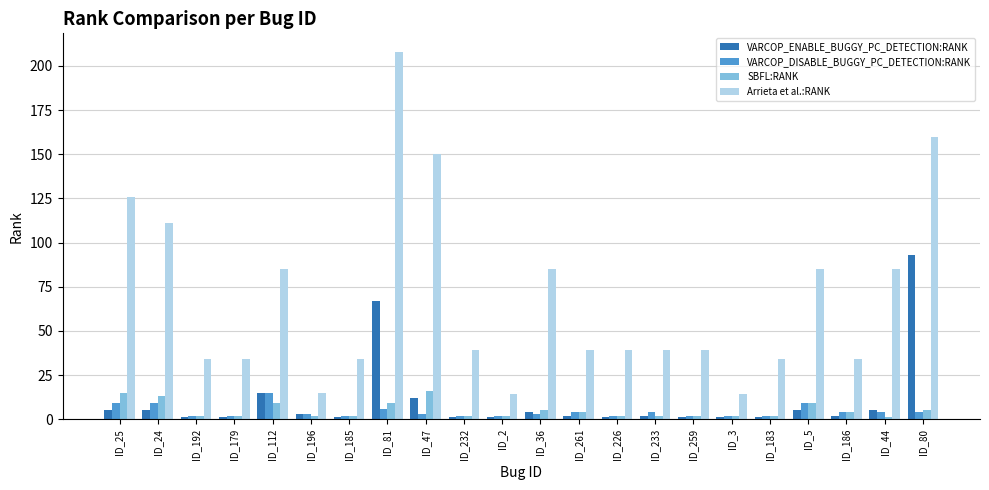

Between ID_81 and ID_36, which series saw the biggest shift?

Arrieta et al.:RANK